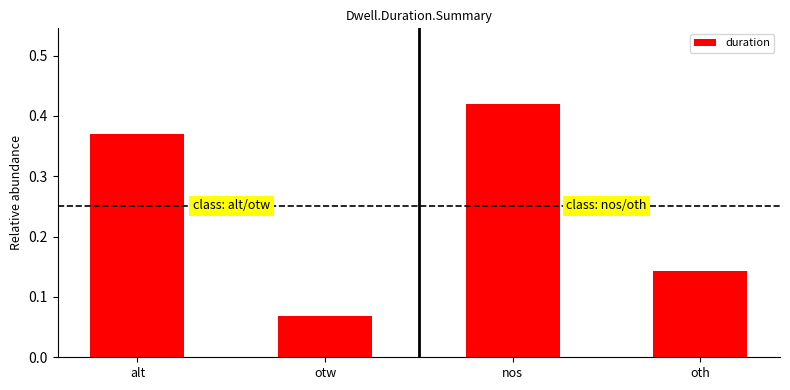

What is the sum of all values?

1.0